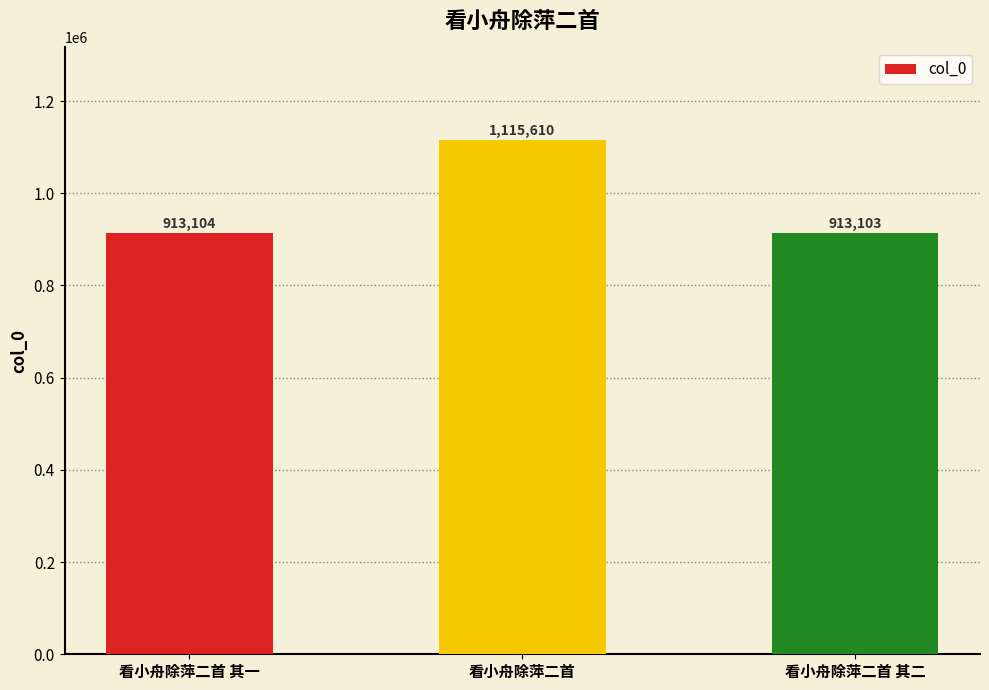

Which has a higher value, 看小舟除萍二首 or 看小舟除萍二首 其二?

看小舟除萍二首